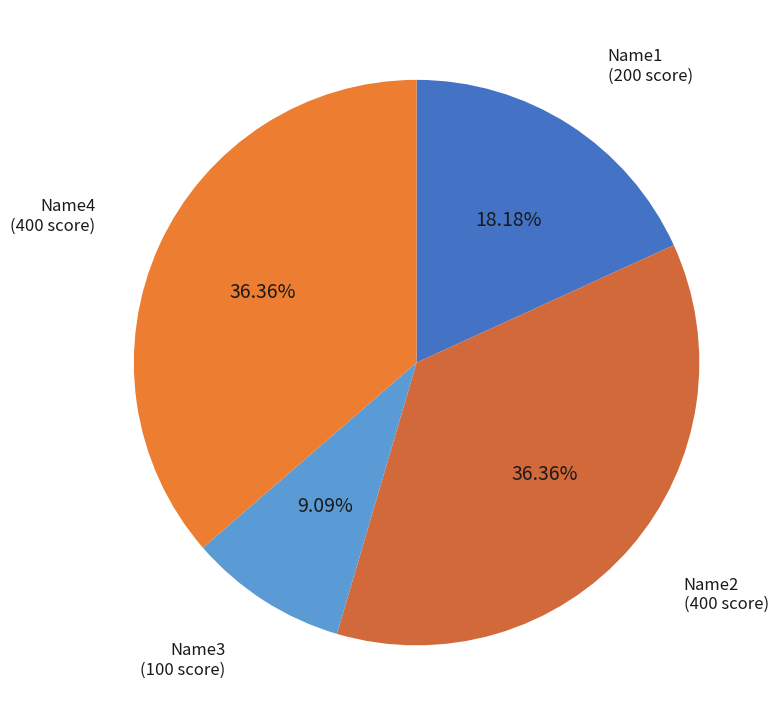

Is it true that Name2 is 36% of the pie?

True